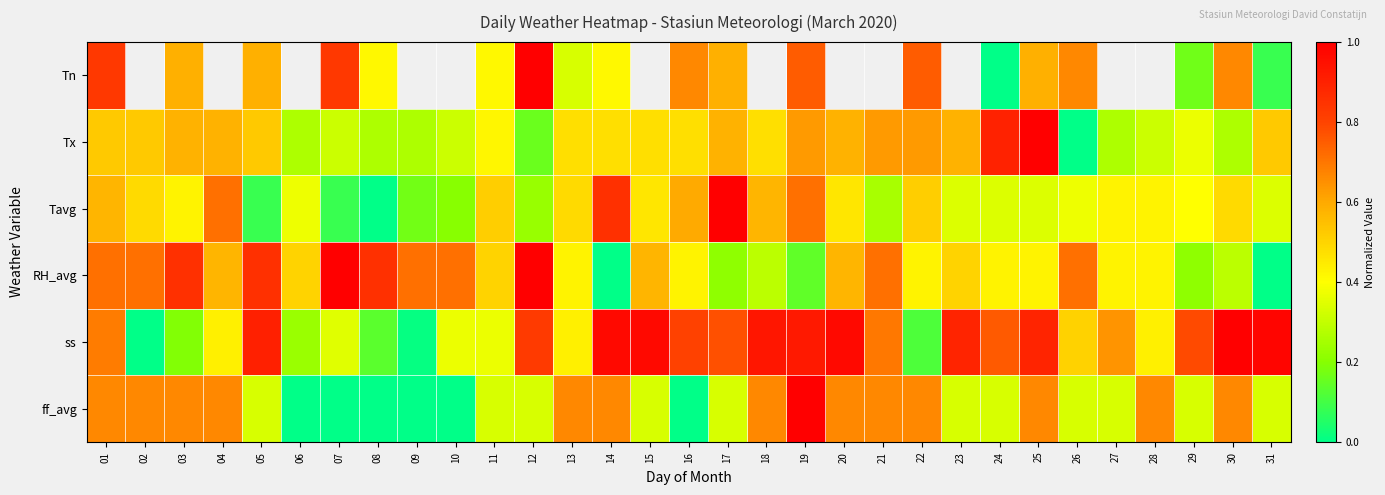

List the labels in order of ff_avg value, smallest first.

06, 07, 08, 09, 10, 16, 05, 11, 12, 15, 17, 23, 24, 26, 27, 29, 31, 01, 02, 03, 04, 13, 14, 18, 20, 21, 22, 25, 28, 30, 19